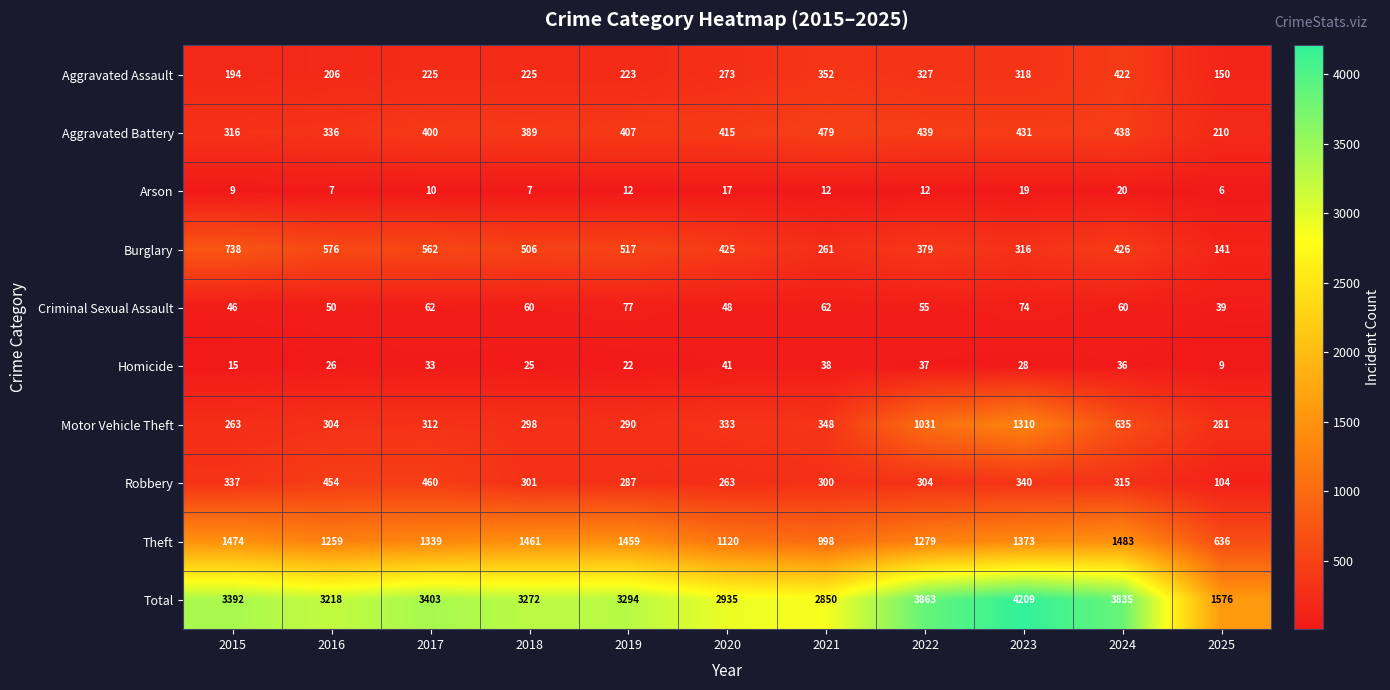

Is it true that Homicide equals 5 at 2025?

False